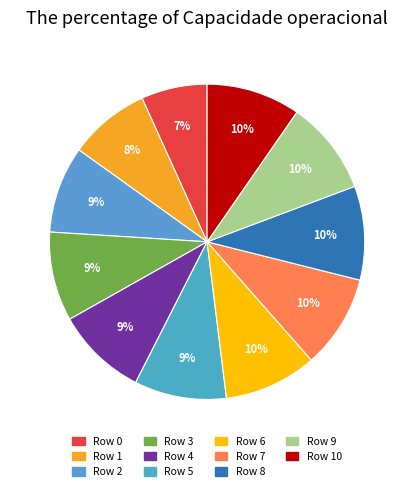

How many slices are in this pie chart?

11